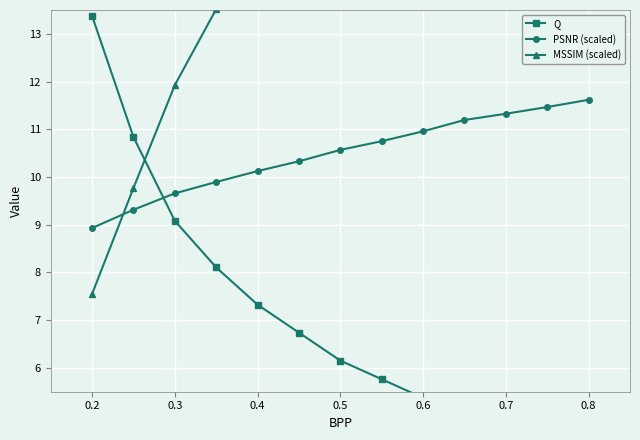

True or false: Q and MSSIM (scaled) cross at least once.

True